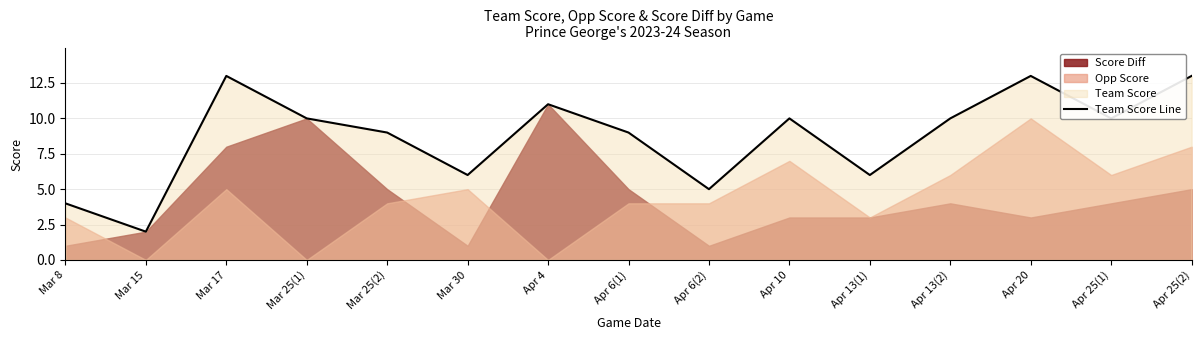

The value of Team Score Line at Apr 25(2) is 13. True or false?

True